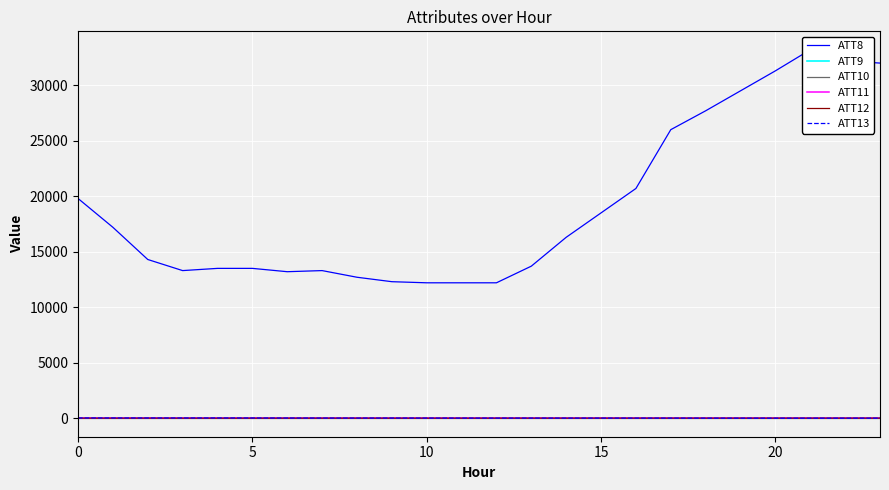

Which series has the widest spread of values?

ATT8